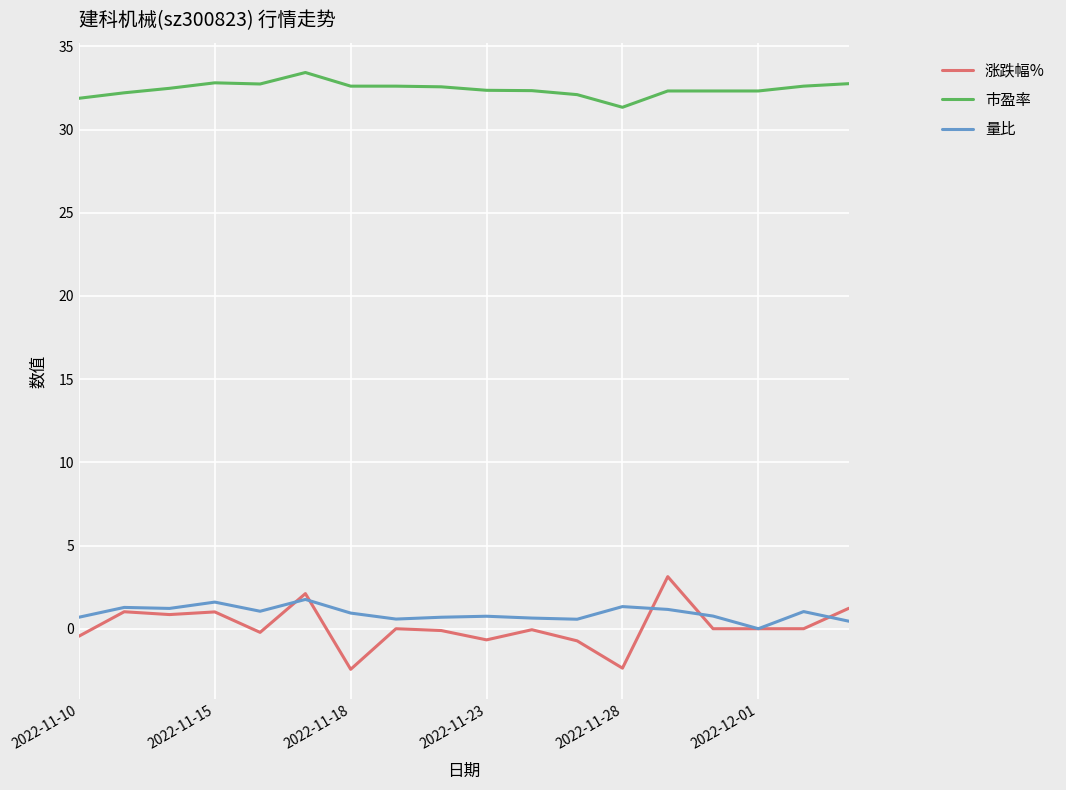

Which series has the widest spread of values?

涨跌幅%